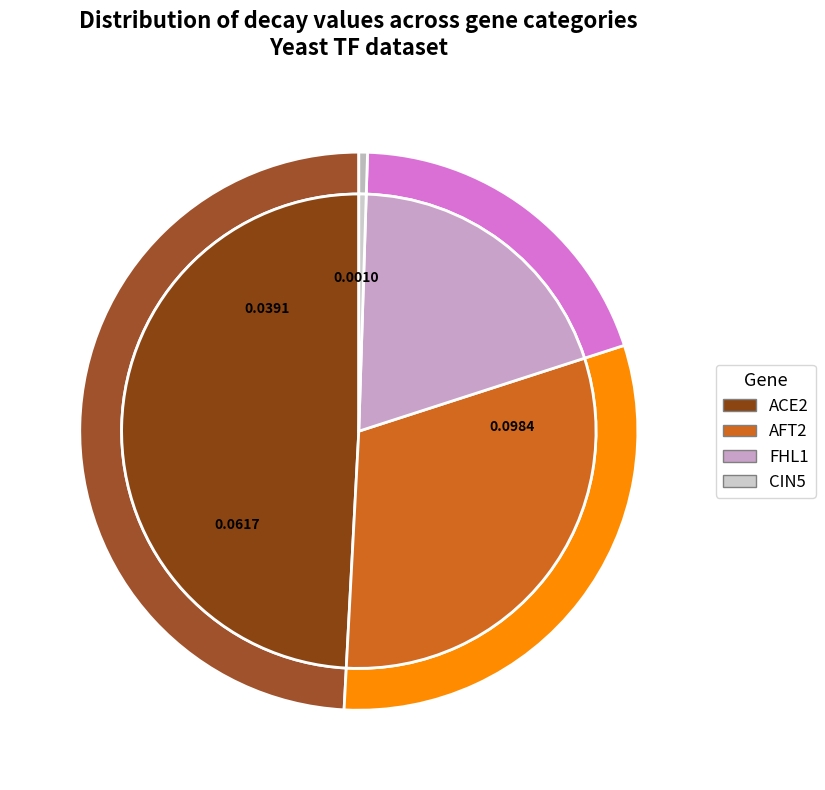

Is the sum of AFT2 and ACE2 greater than half?

Yes